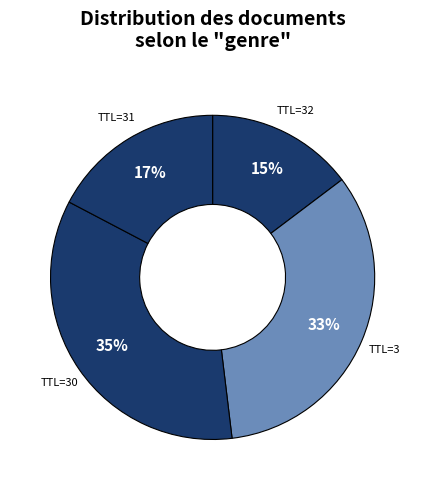

How many segments does this pie chart have?

4